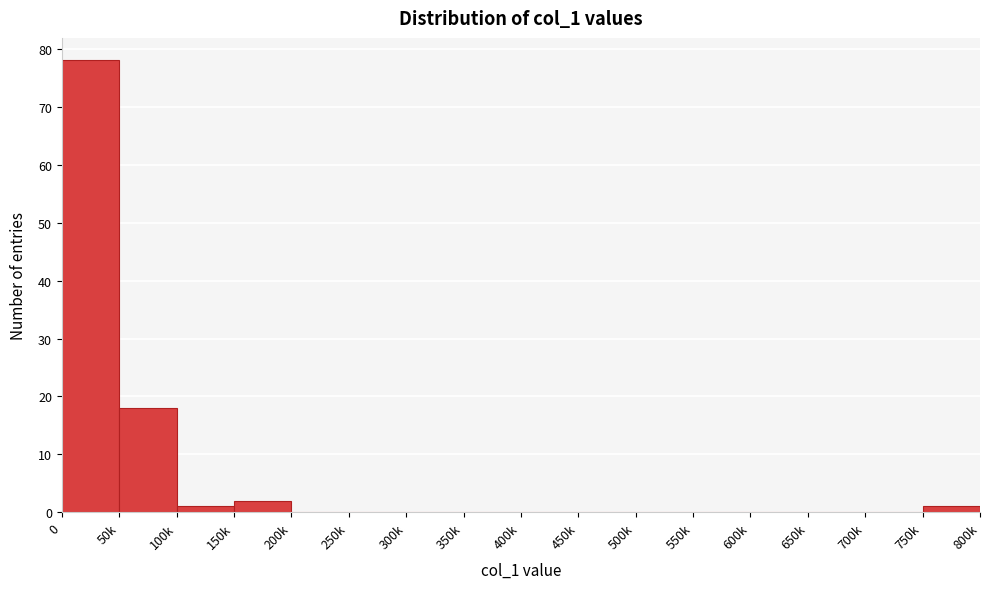

Reading left to right, transcribe all the data shown in this chart.

0=78	50k=18	100k=1	150k=2	200k=0	250k=0	300k=0	350k=0	400k=0	450k=0	500k=0	550k=0	600k=0	650k=0	700k=0	750k=1